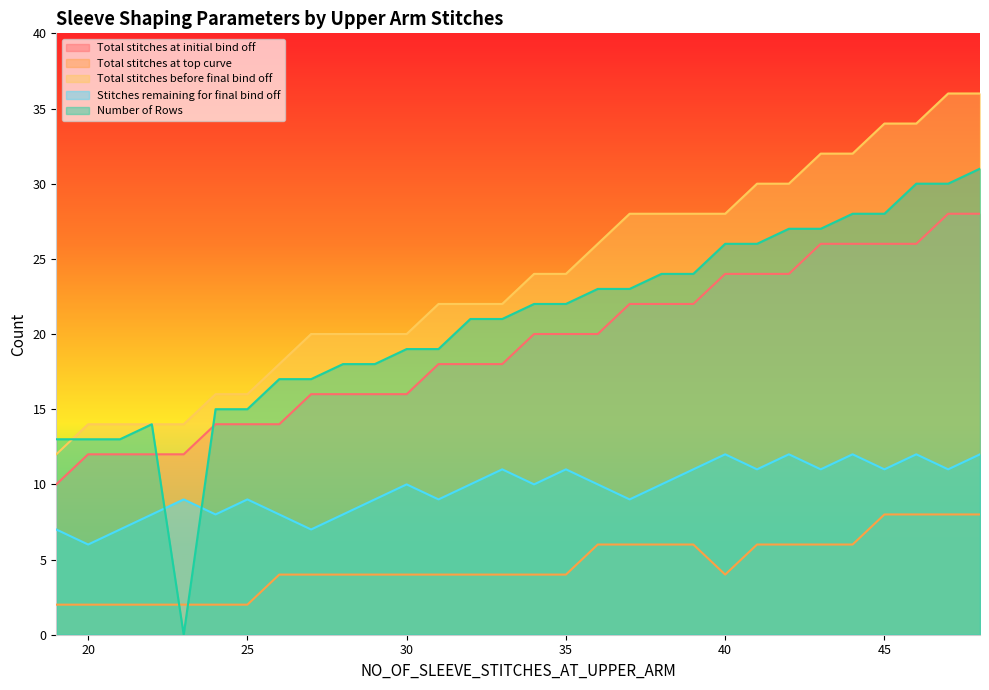

How many lines are shown in the chart?

5